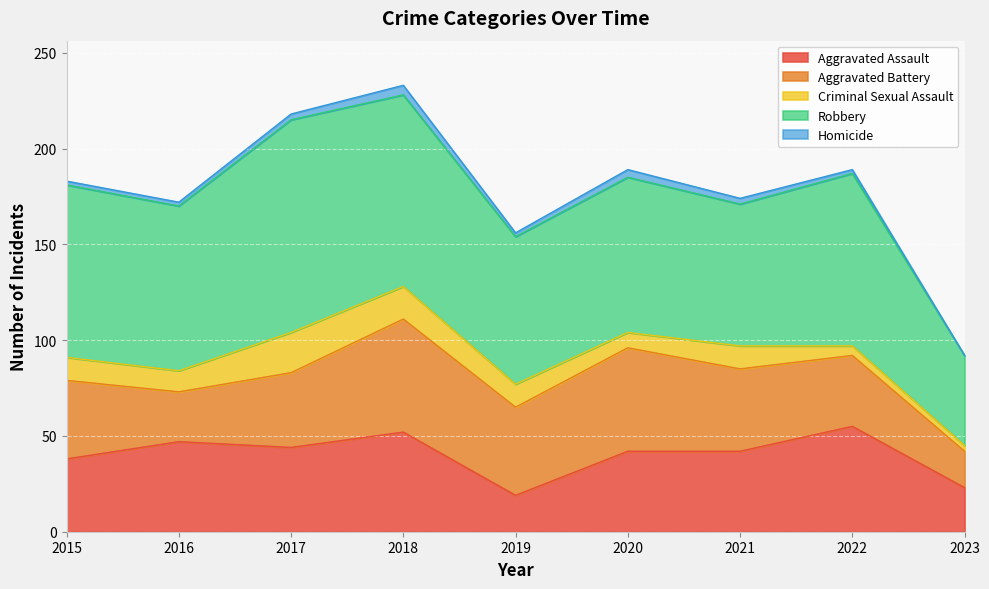

Which series has the largest total across all categories?

Robbery